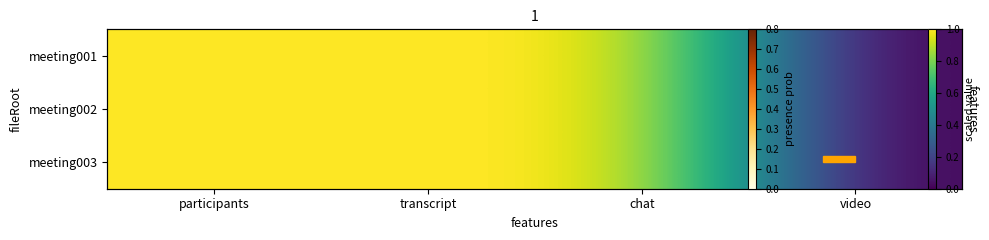

Which series changed the most between participants and chat?

meeting001